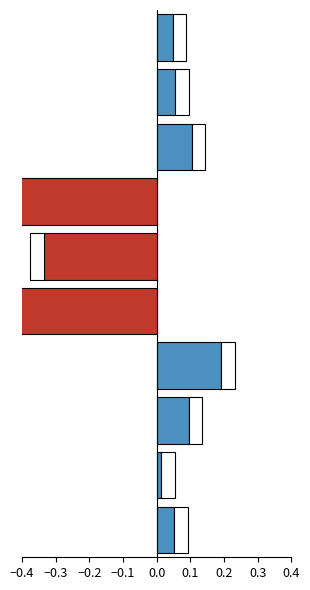

The value at −0.3 is 0.1. True or false?

False